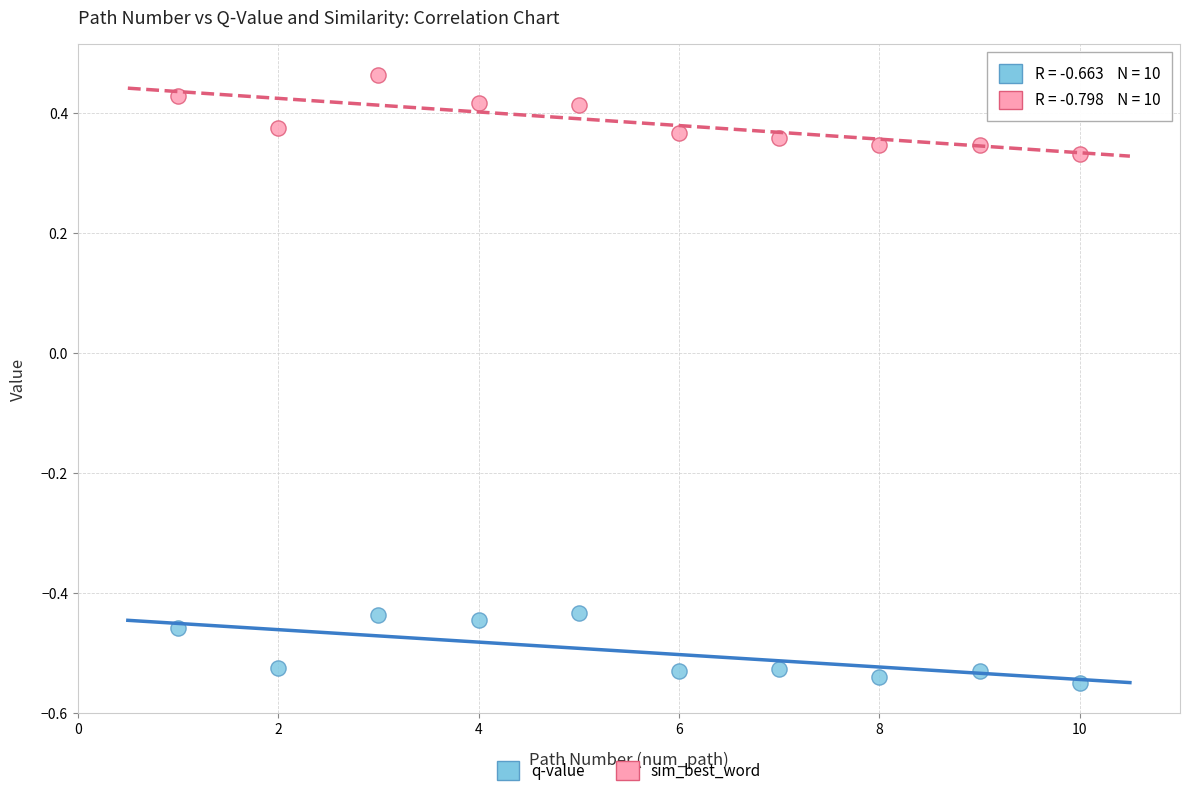

What are all the series names shown in the legend?

q-value, sim_best_word